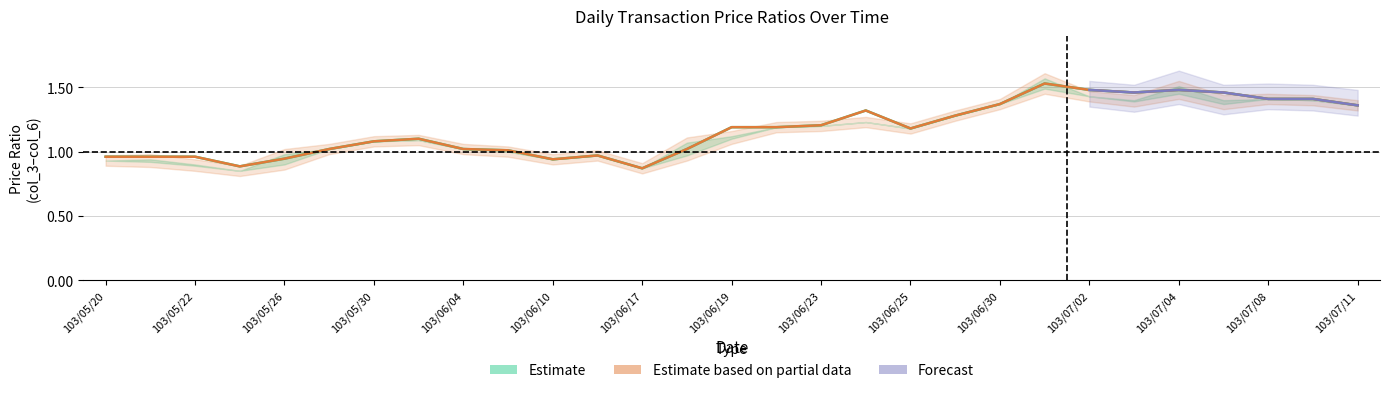

What is the difference between the maximum and minimum values in the col_4 series?

0.7